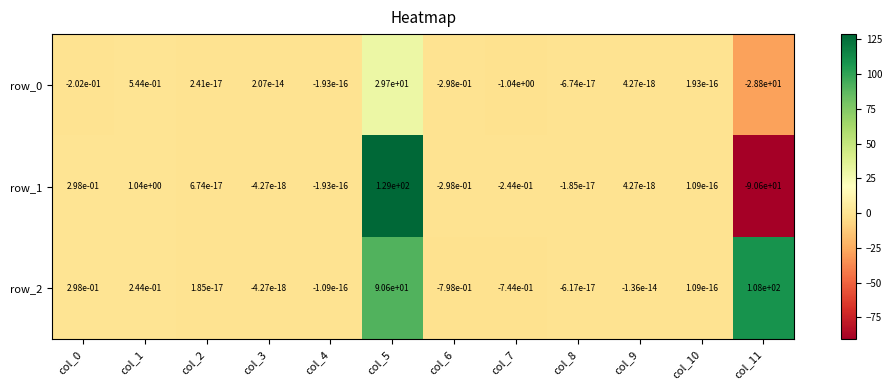

Is the value of row_2 at col_2 greater than the value of row_1 at col_6?

Yes